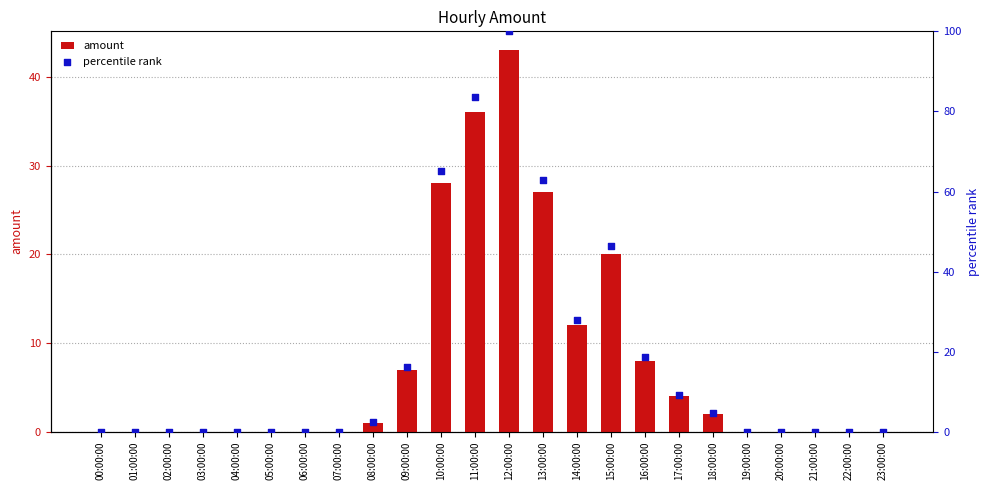

Which series contains the lowest Y value?

amount